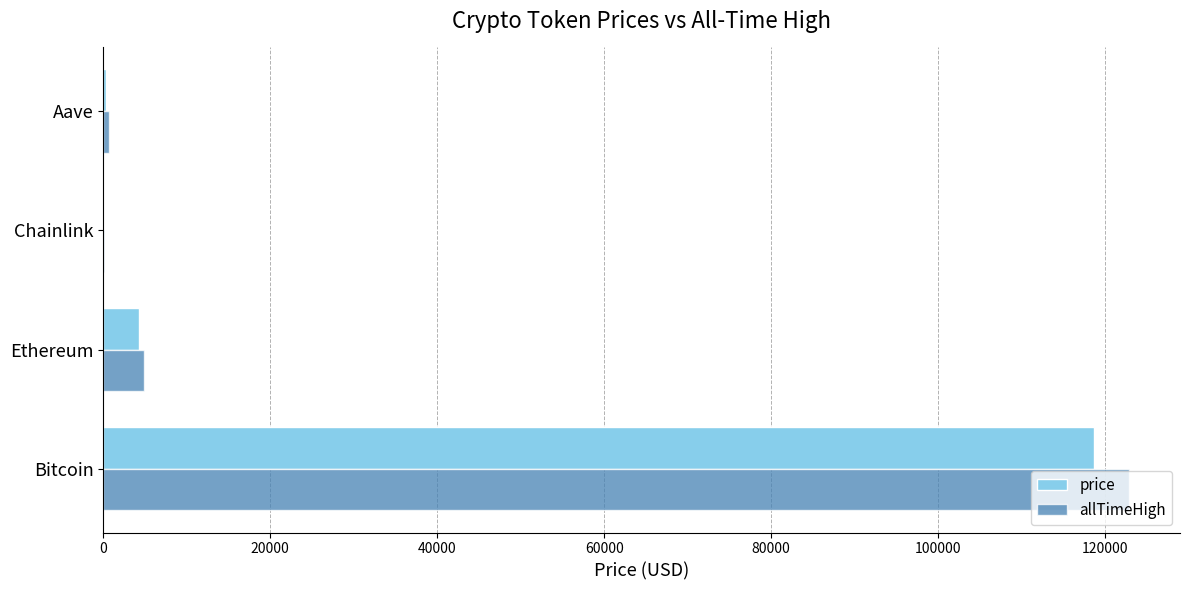

Is the value of price at Bitcoin greater than the value of allTimeHigh at Aave?

Yes